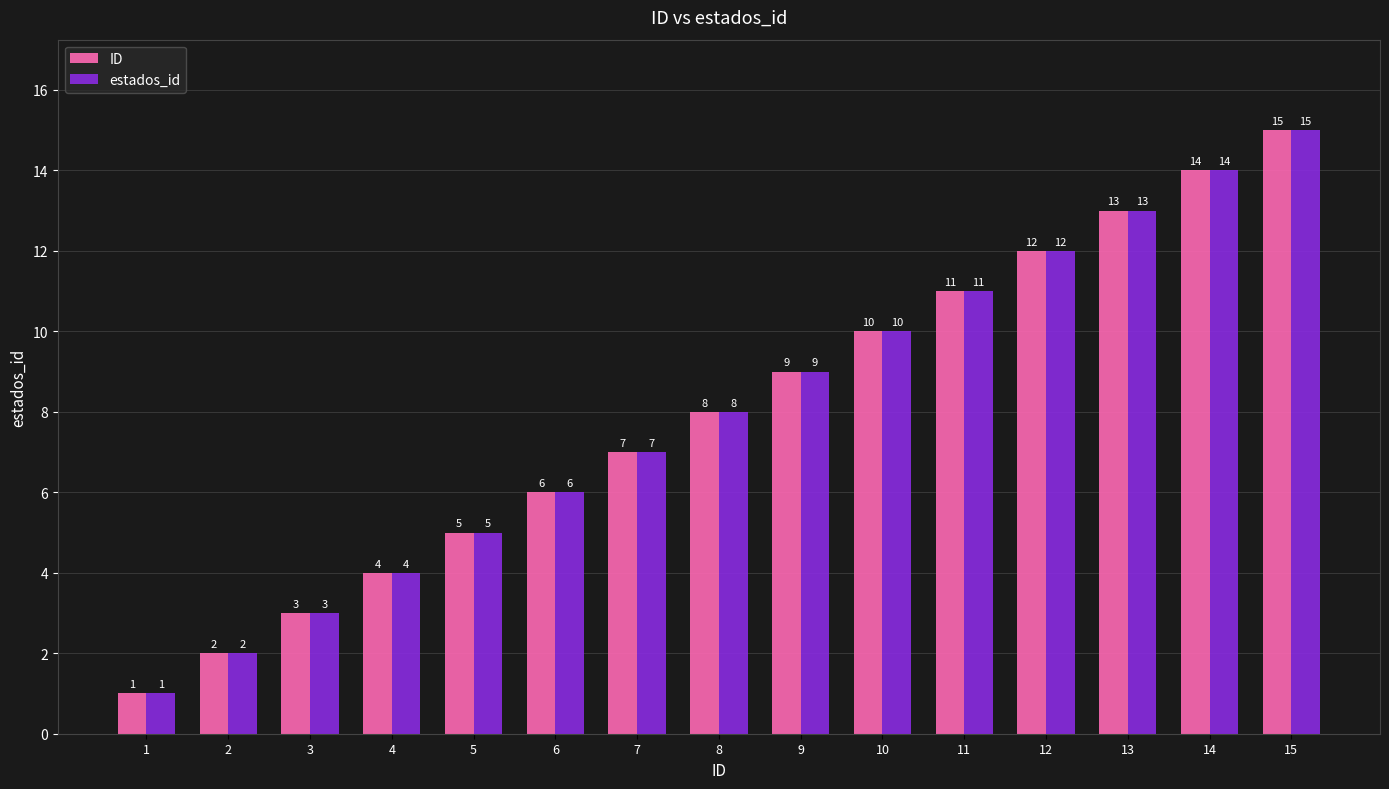

Reading right to left, list all the values displayed in this chart.

ID: 15	14	13	12	11	10	9	8	7	6	5	4	3	2	1
estados_id: 15	14	13	12	11	10	9	8	7	6	5	4	3	2	1